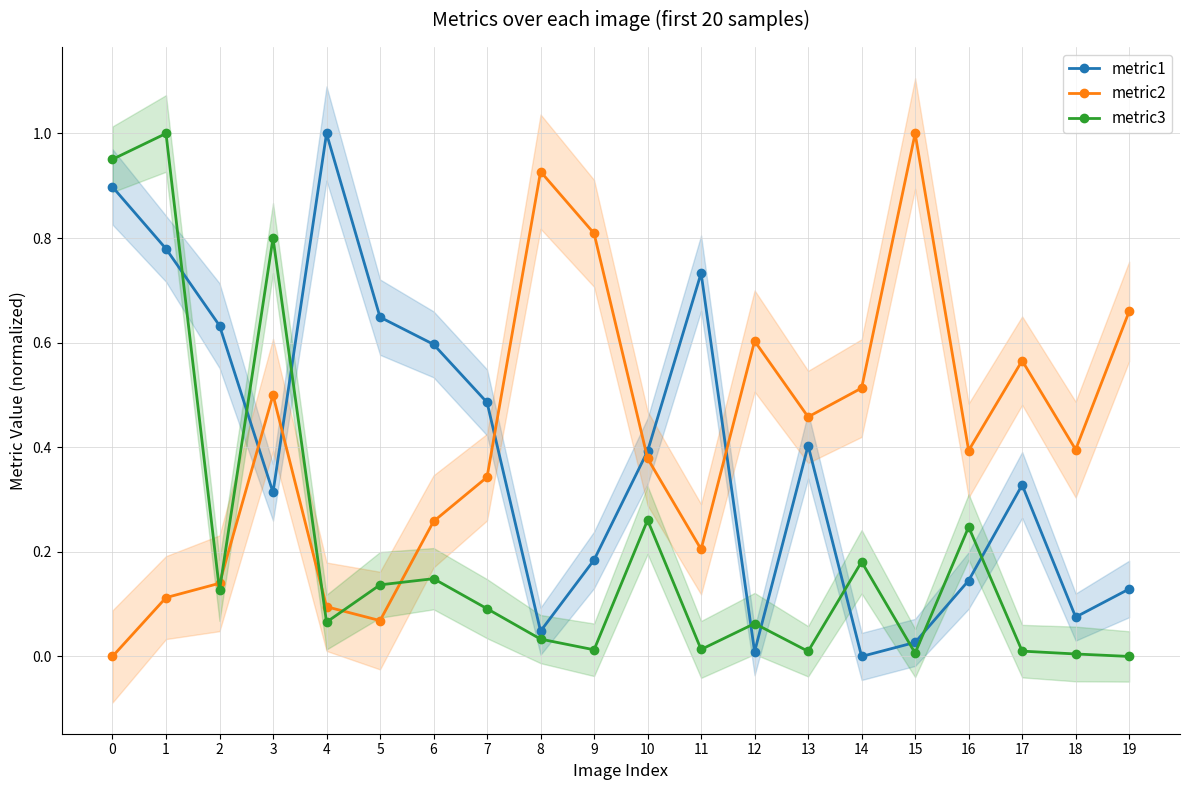

How many lines are shown in the chart?

3